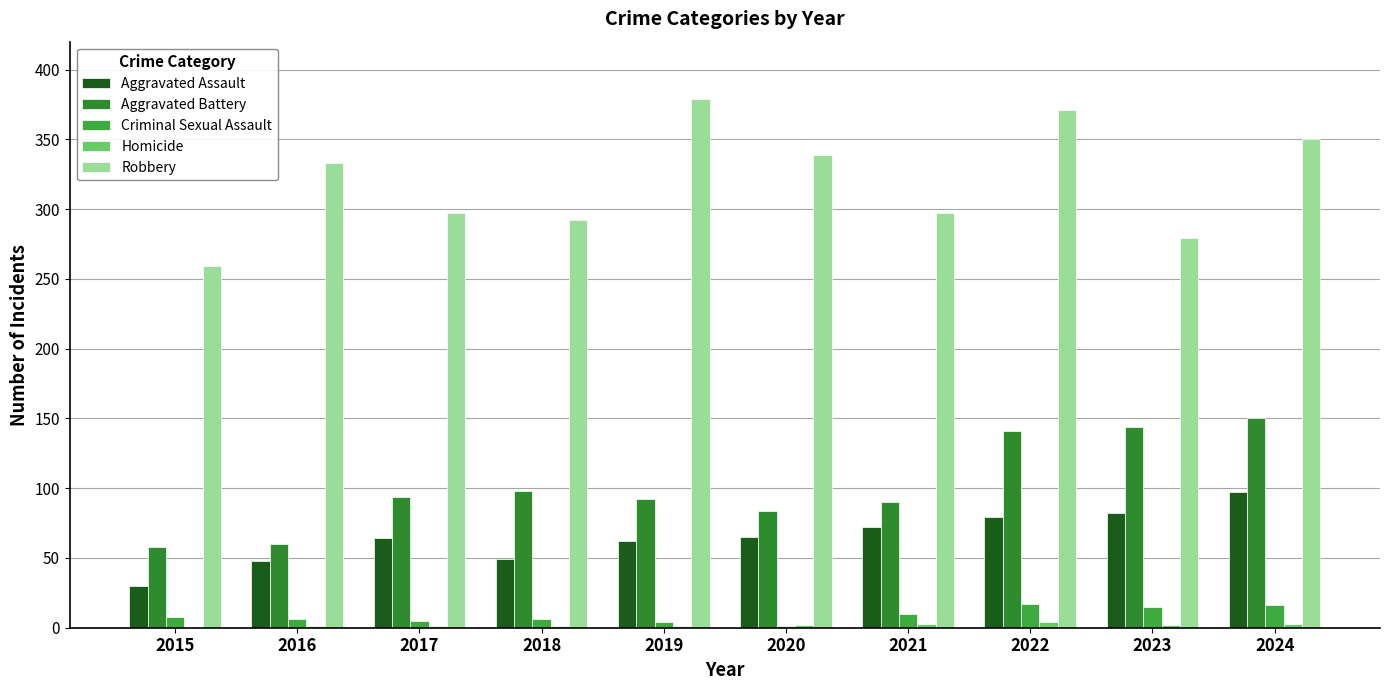

How many groups of bars are there?

10